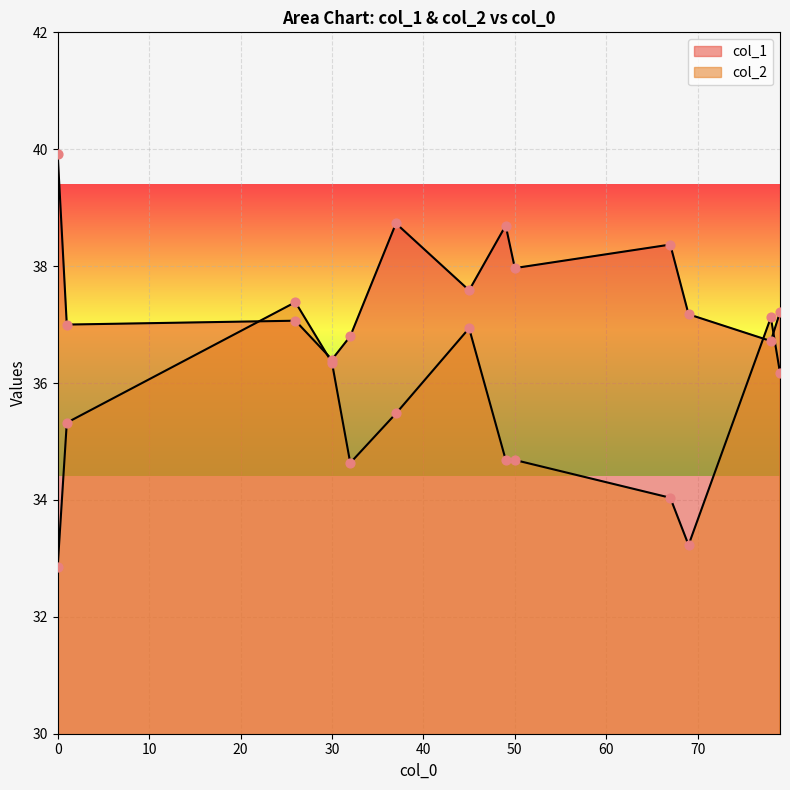

At how many categories does at least one series exceed 32?

13